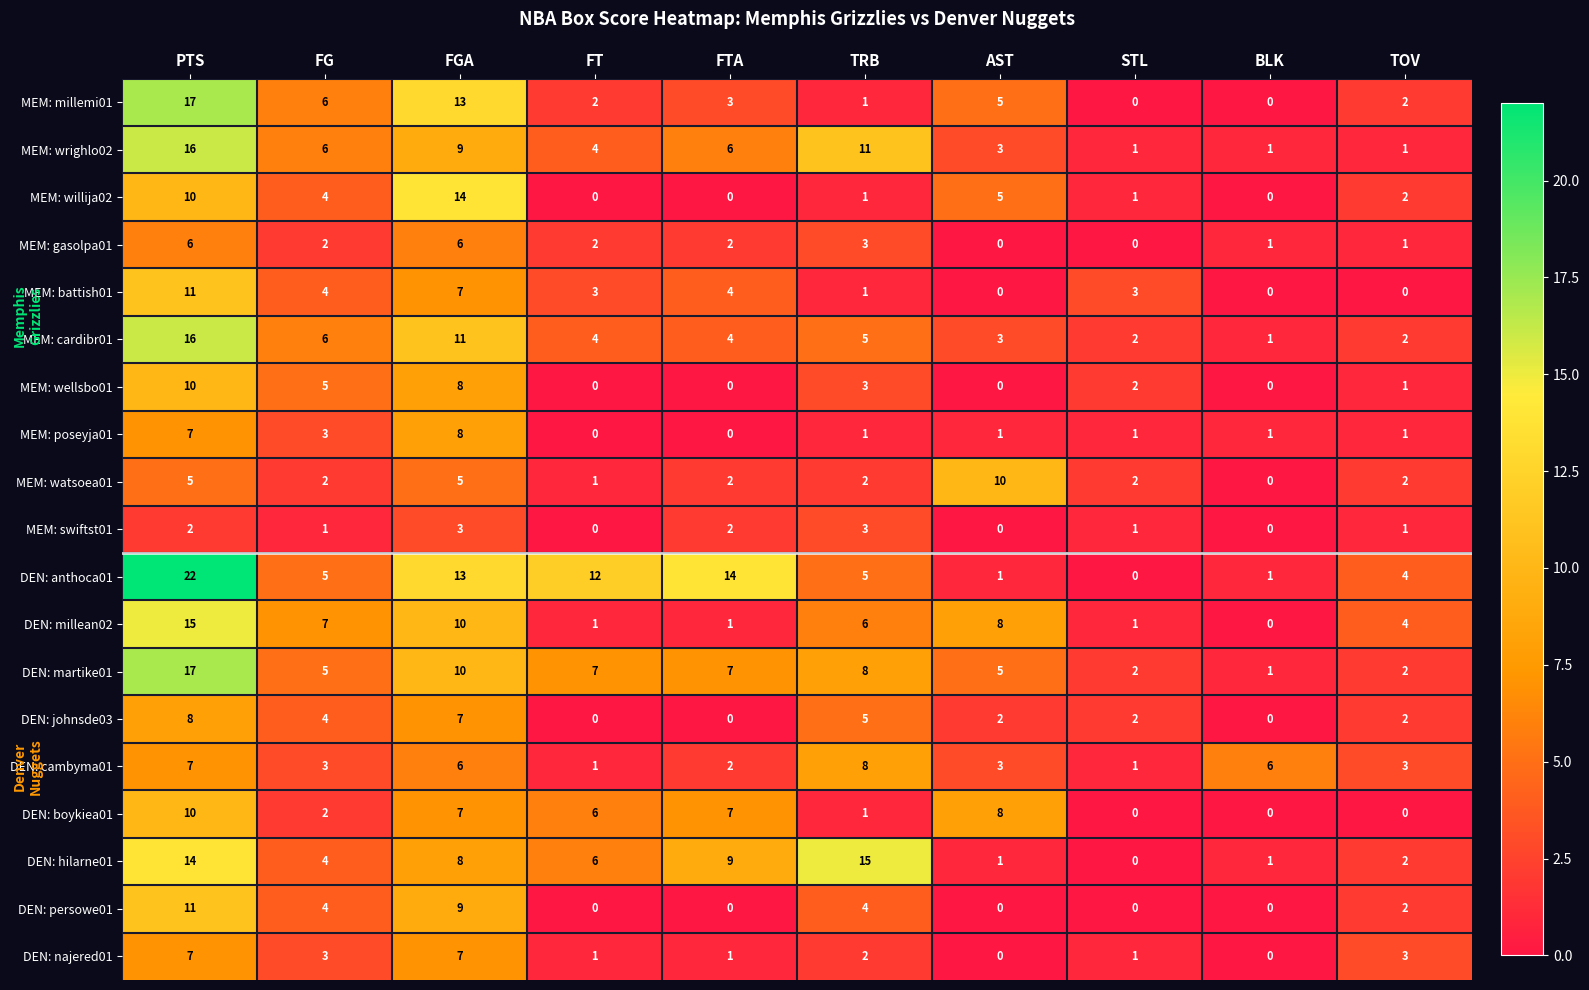

What is the average value of the DEN: martike01 series?

6